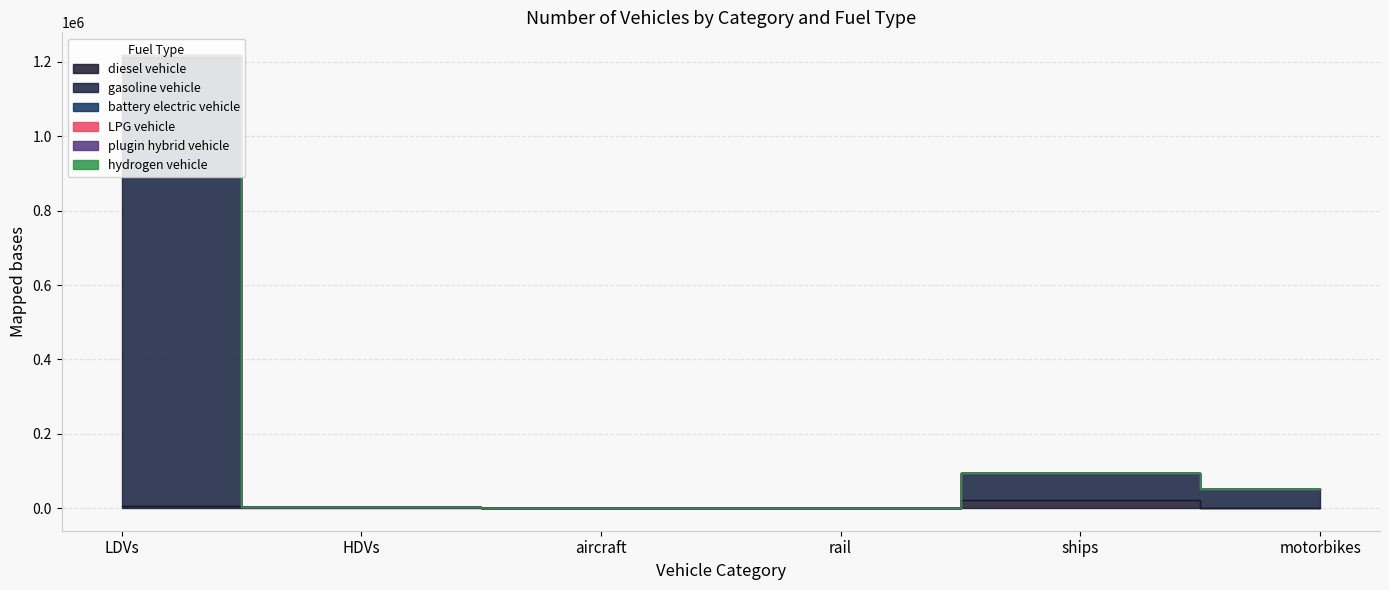

How many values in the plugin hybrid vehicle series exceed 51255?

2